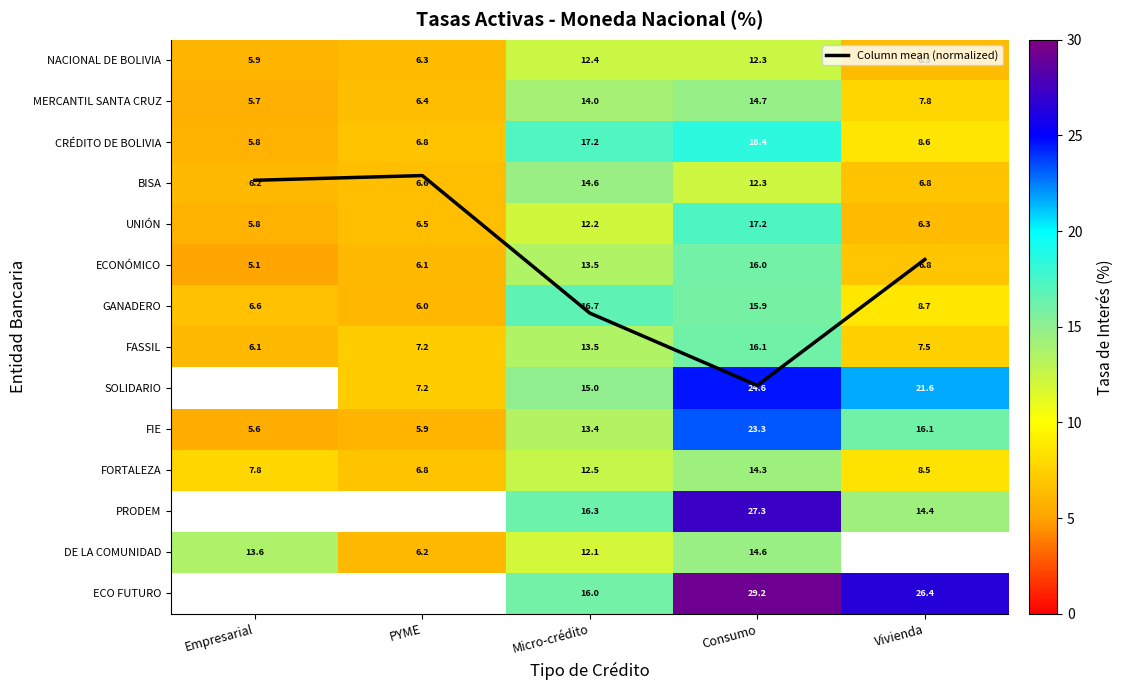

True or false: UNIÓN has a value of 1.4 at PYME.

False